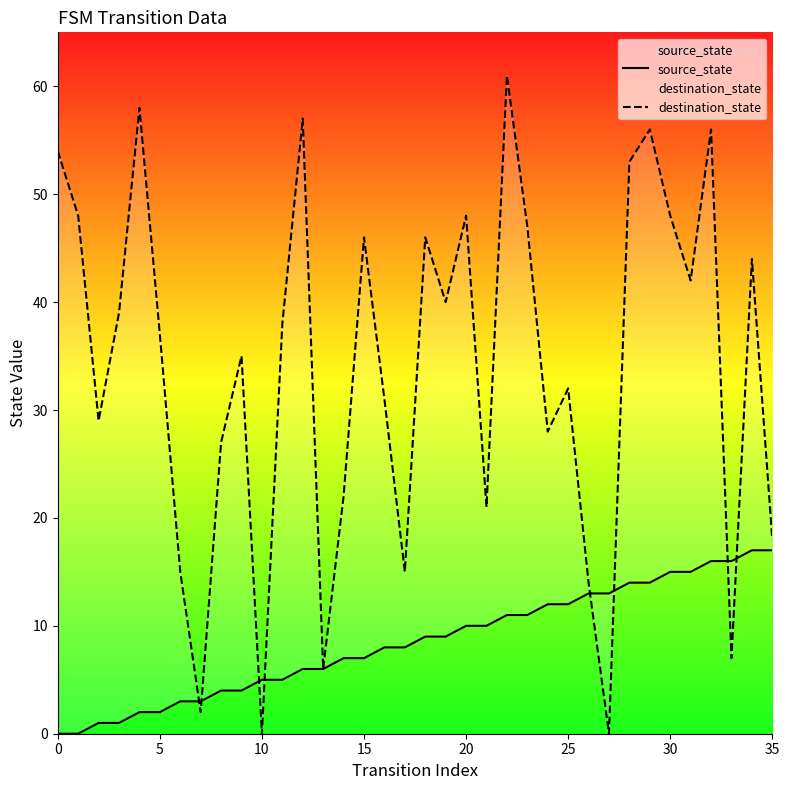

Which label corresponds to the largest value in the chart?

22